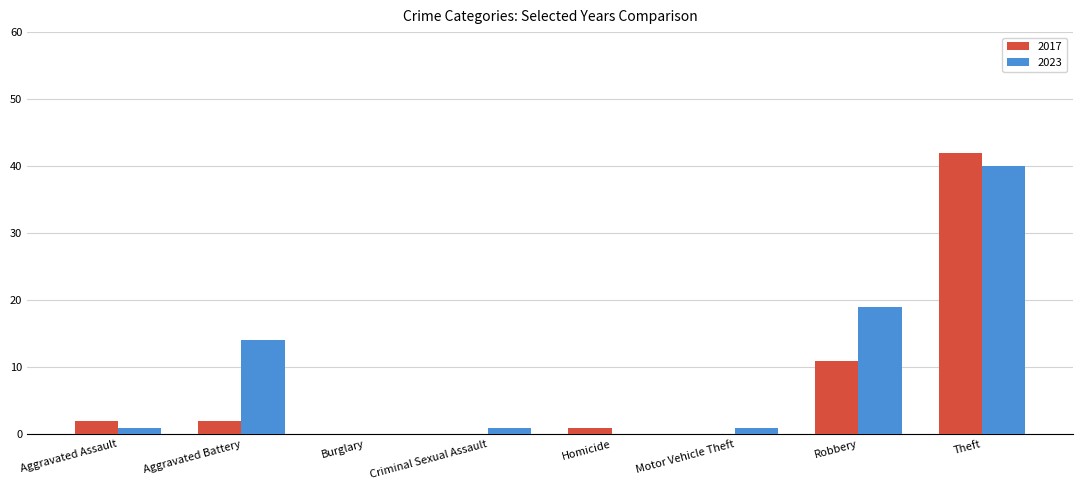

What is the spread (max minus min) of values at Motor Vehicle Theft?

1